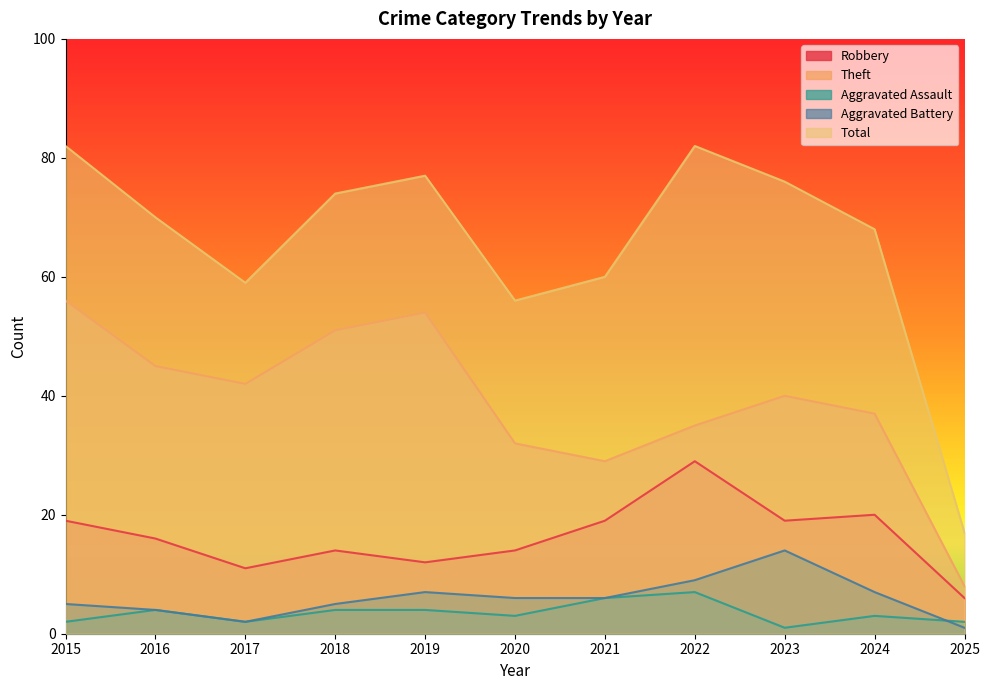

What are all the series names shown in the legend?

Robbery, Theft, Aggravated Assault, Aggravated Battery, Total